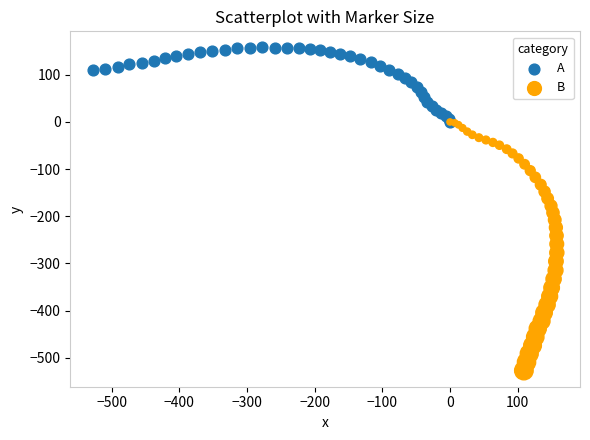

What are all the series names shown in the legend?

A, B